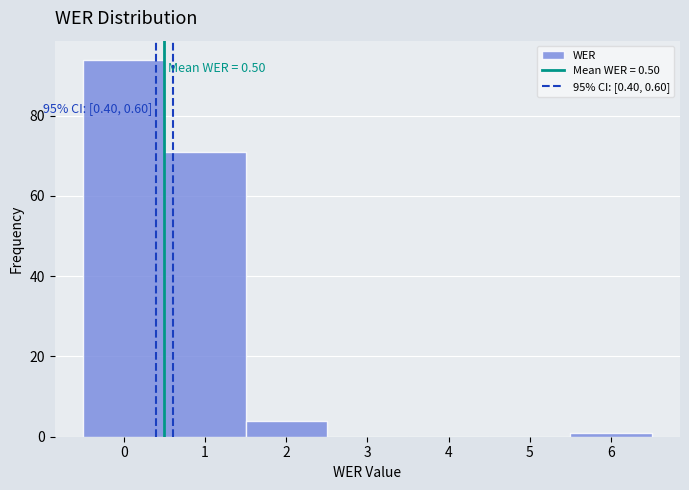

Which range on the x-axis has the tallest bar?

-0.5 to 0.5